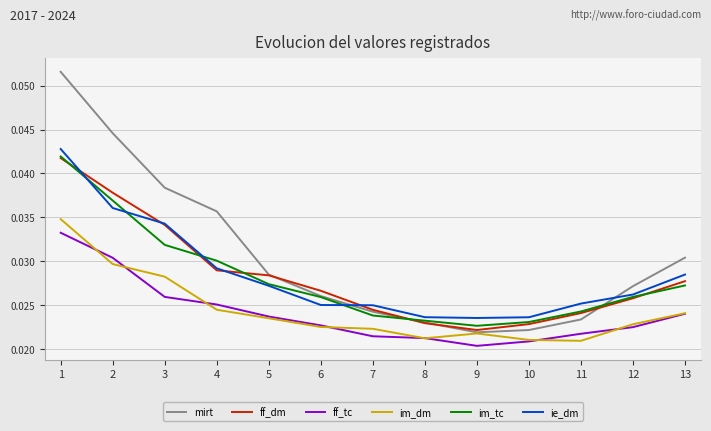

True or false: ie_dm and ff_tc intersect in this chart.

False